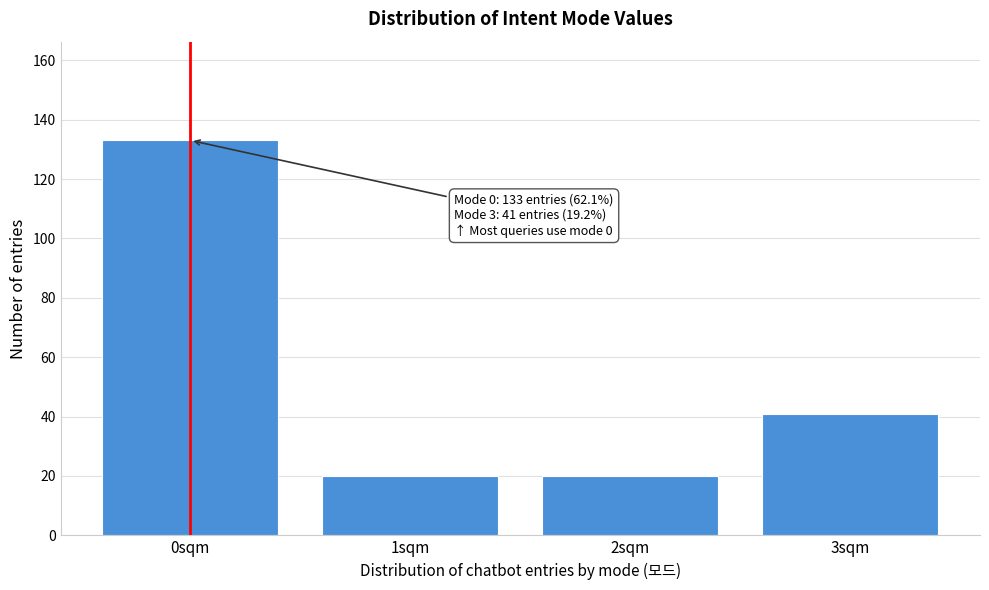

Reading right to left, list all the values displayed in this chart.

41	20	20	133